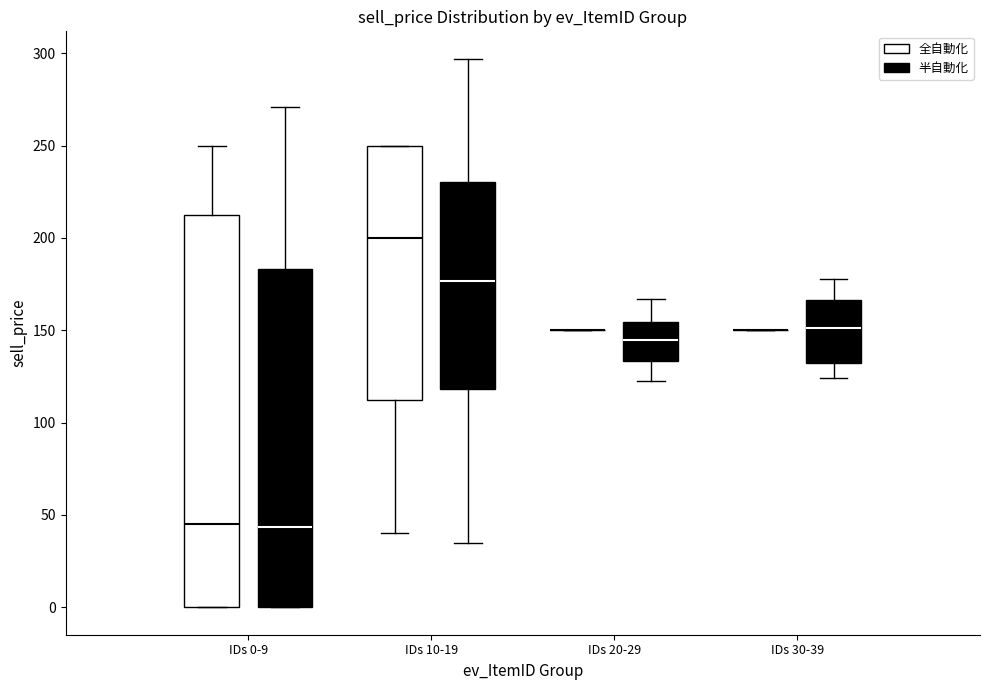

Reading left to right, transcribe this box plot: for each box, give where its median line is, the range the box spans, and where its two whiskers end, as read against the y-axis. The values are not printed on the chart, so give them approximately, as read against the axis.

IDs 0-9 (全自動化): median 45, box 0 to 215, whiskers 0 to 250
IDs 0-9 (半自動化): median 45, box 0 to 185, whiskers 0 to 270
IDs 10-19 (全自動化): median 200, box 115 to 250, whiskers 40 to 250
IDs 10-19 (半自動化): median 175, box 120 to 230, whiskers 35 to 295
IDs 20-29 (全自動化): box collapsed to a line at 150, whiskers 150 to 150
IDs 20-29 (半自動化): median 145, box 135 to 155, whiskers 125 to 165
IDs 30-39 (全自動化): box collapsed to a line at 150, whiskers 150 to 150
IDs 30-39 (半自動化): median 150, box 130 to 165, whiskers 125 to 180